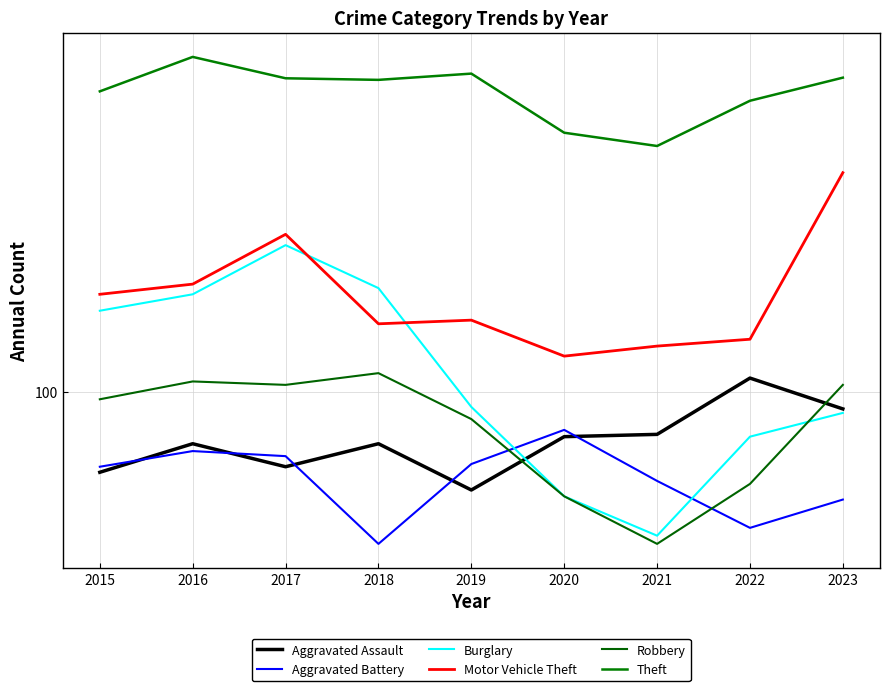

The Motor Vehicle Theft series shows 338 at 2023. True or false?

True